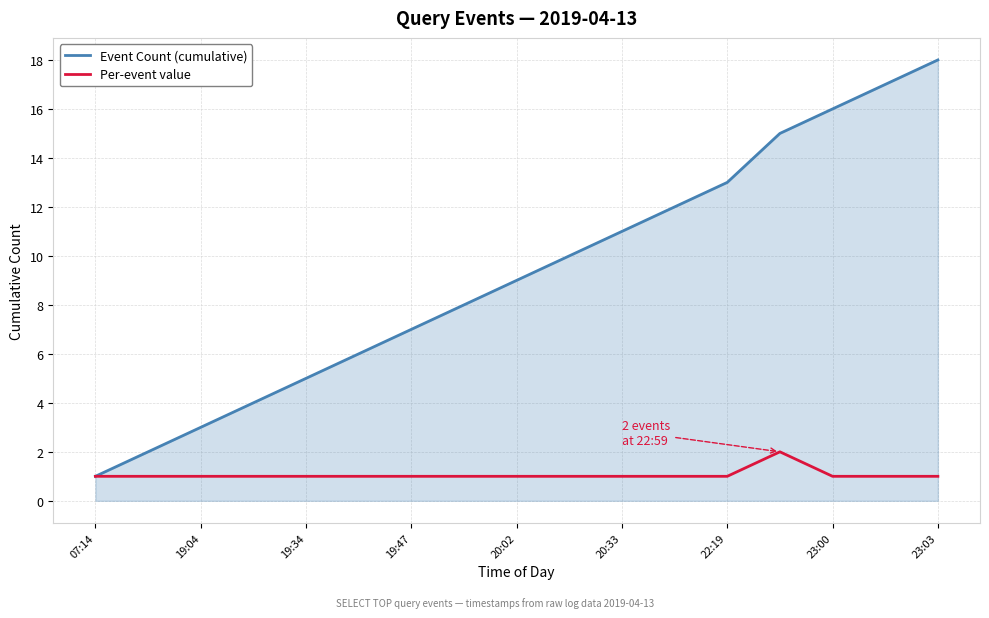

Which series has the largest total across all categories?

Event Count (cumulative)